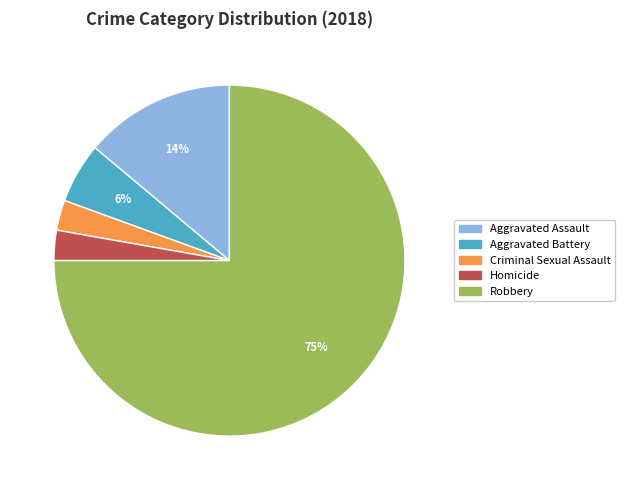

To the nearest percent, what is the average slice percentage?

20%